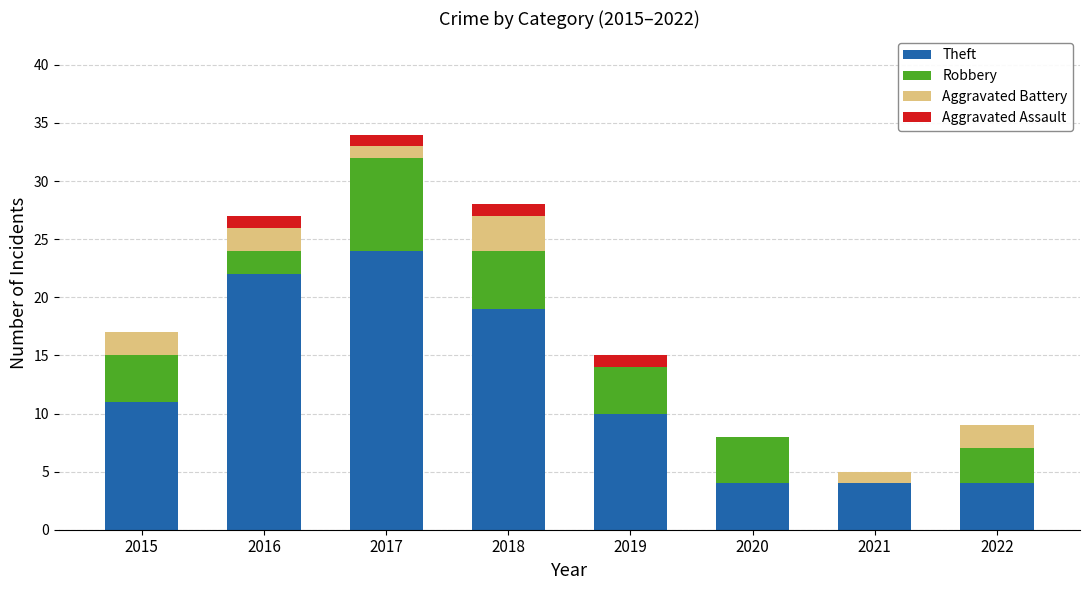

How many Theft values are between 4 and 22?

7